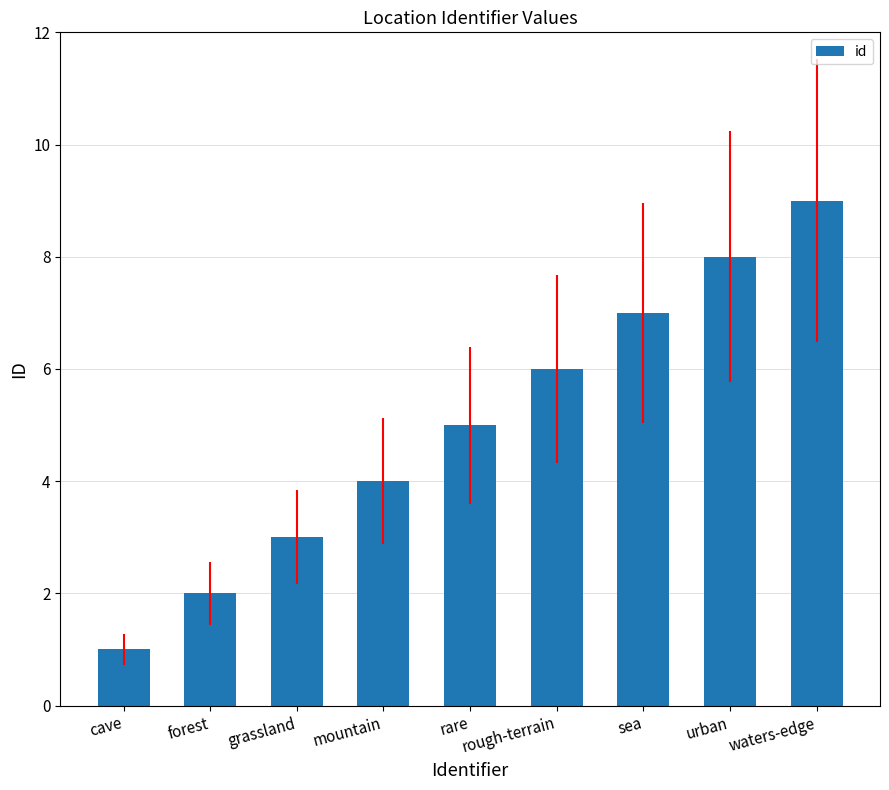

What is the change in value from rough-terrain to sea?

+1